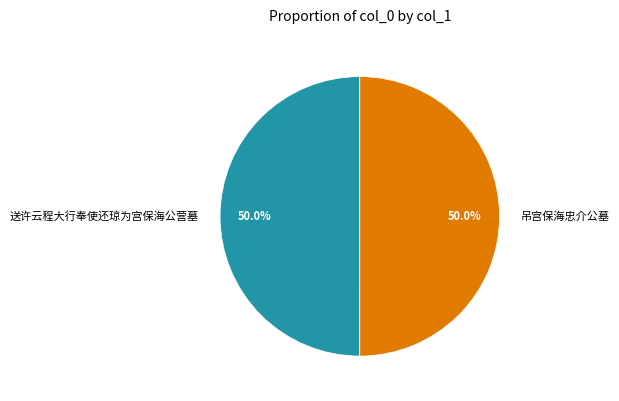

Do 送许云程大行奉使还琼为宫保海公营墓 and 吊宫保海忠介公墓 together represent more than half of the pie?

Yes